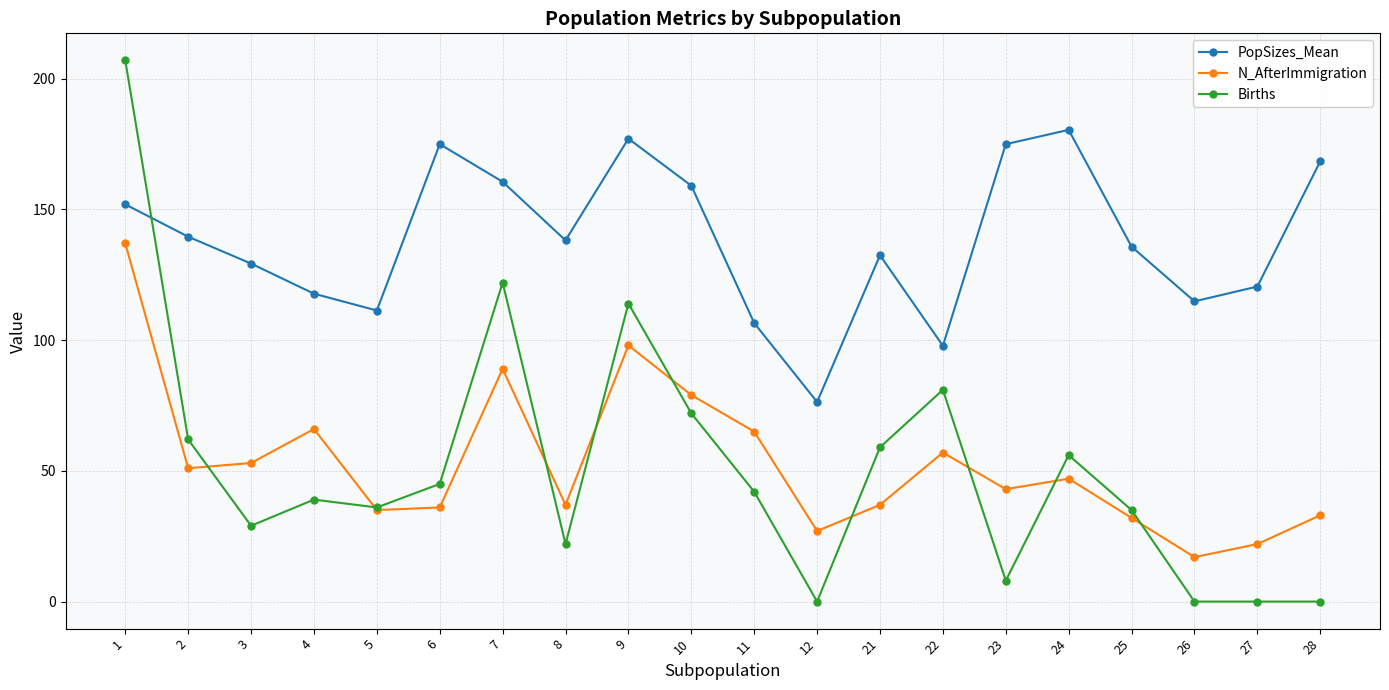

What is the sum of all Births values?

1029.0